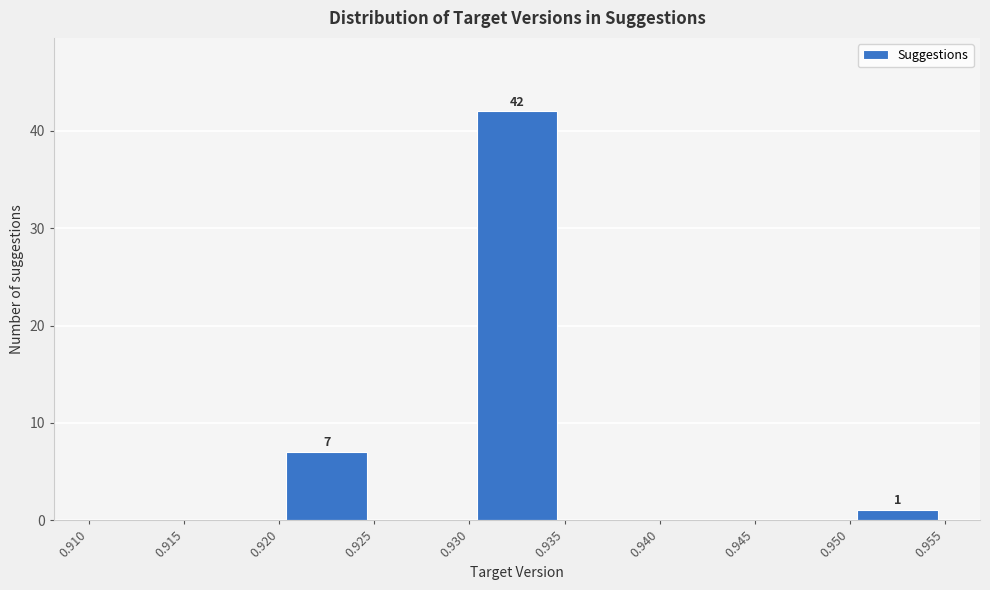

Over which range of the x-axis is the bar tallest?

0.930 to 0.935